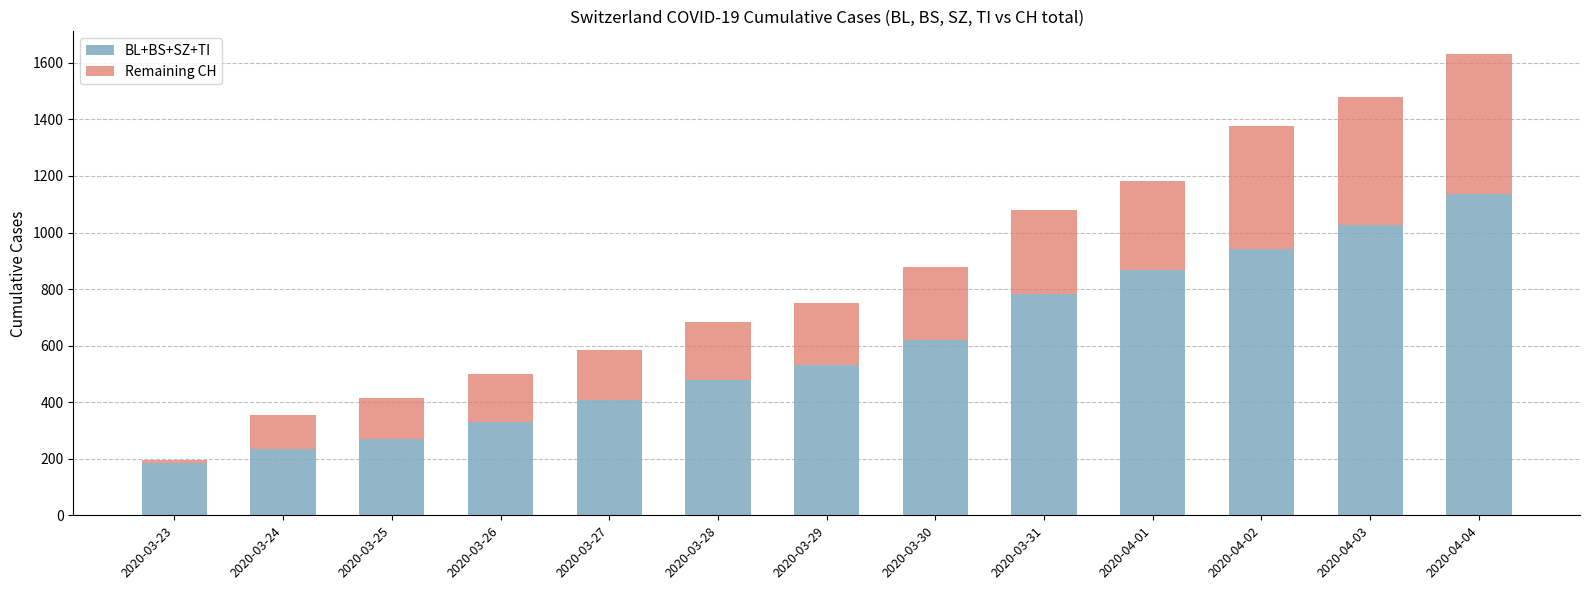

The BL+BS+SZ+TI series shows 1025 at 2020-04-03. True or false?

True